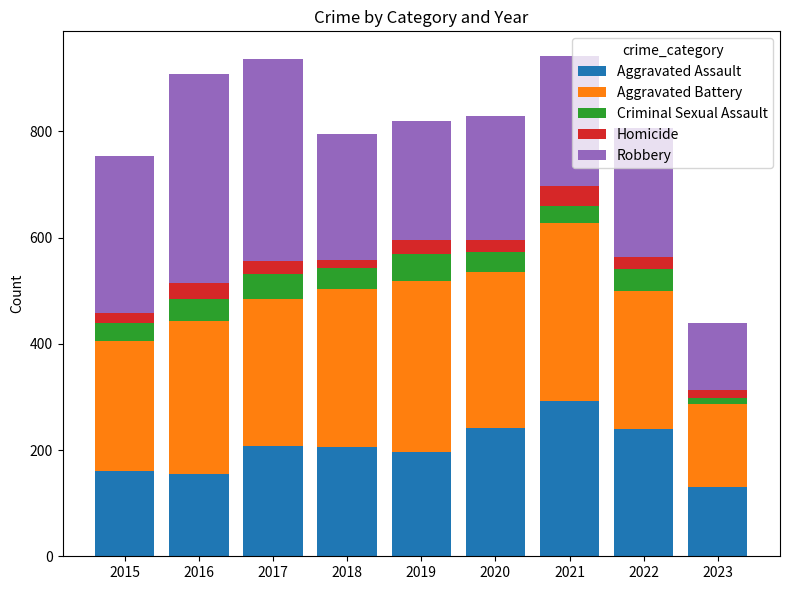

What is the minimum value for Aggravated Assault?

130